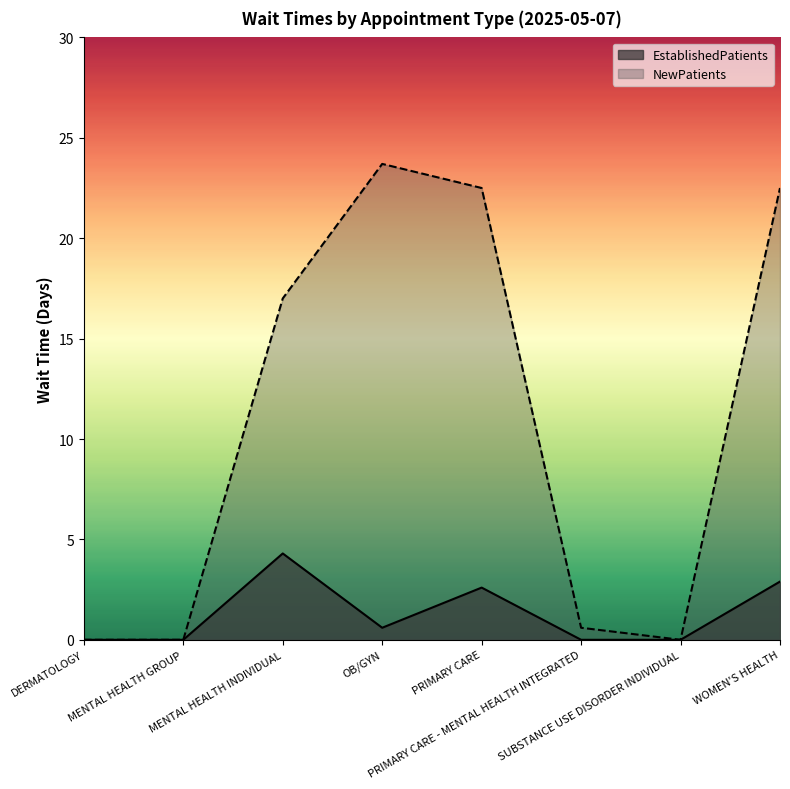

At which category does NewPatients reach its first local valley?

SUBSTANCE USE DISORDER INDIVIDUAL